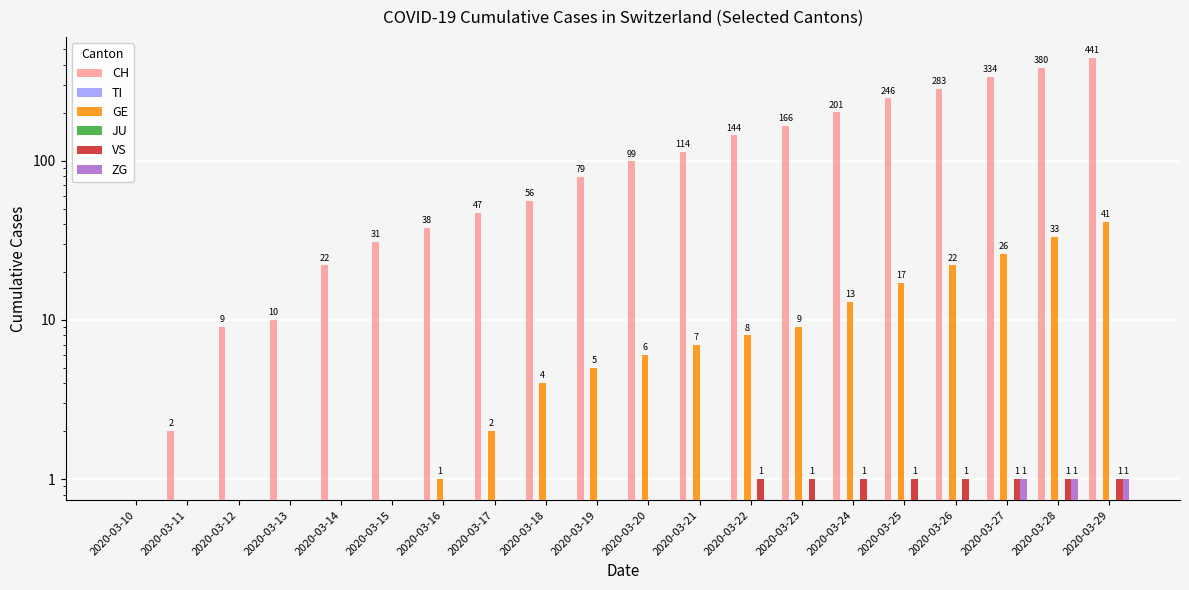

What is the difference between the highest and lowest values at 2020-03-24?

201